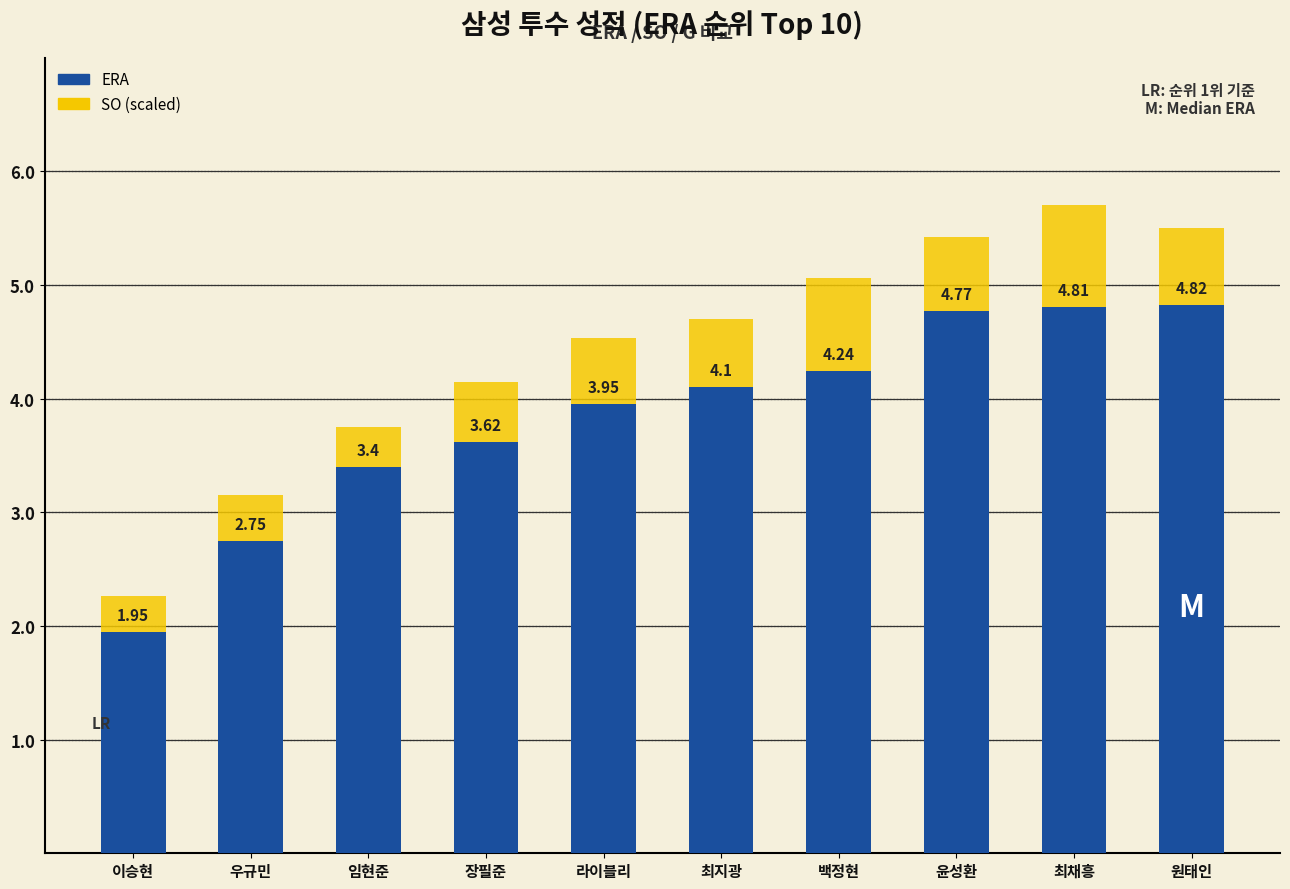

At which category is the sum across all series the highest?

최채흥